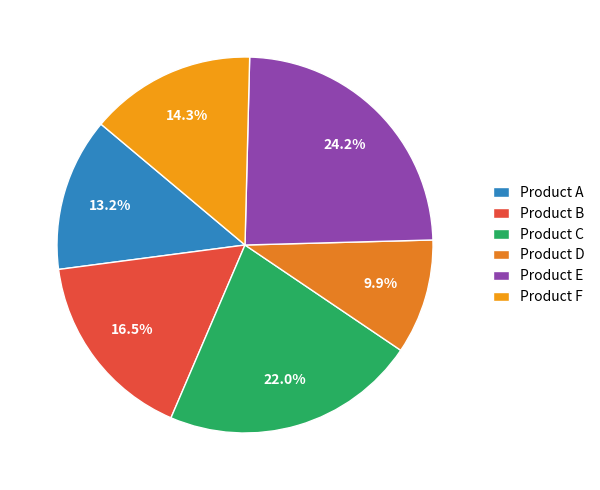

Which slice is the largest?

Product E